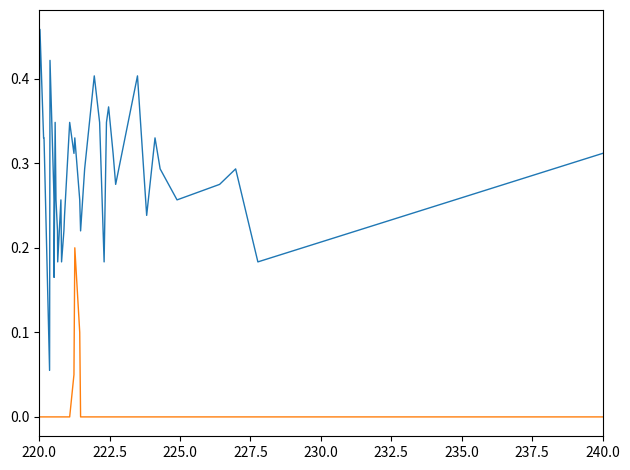

Rank the series by their maximum value, from highest to lowest.

rating, rating_delta